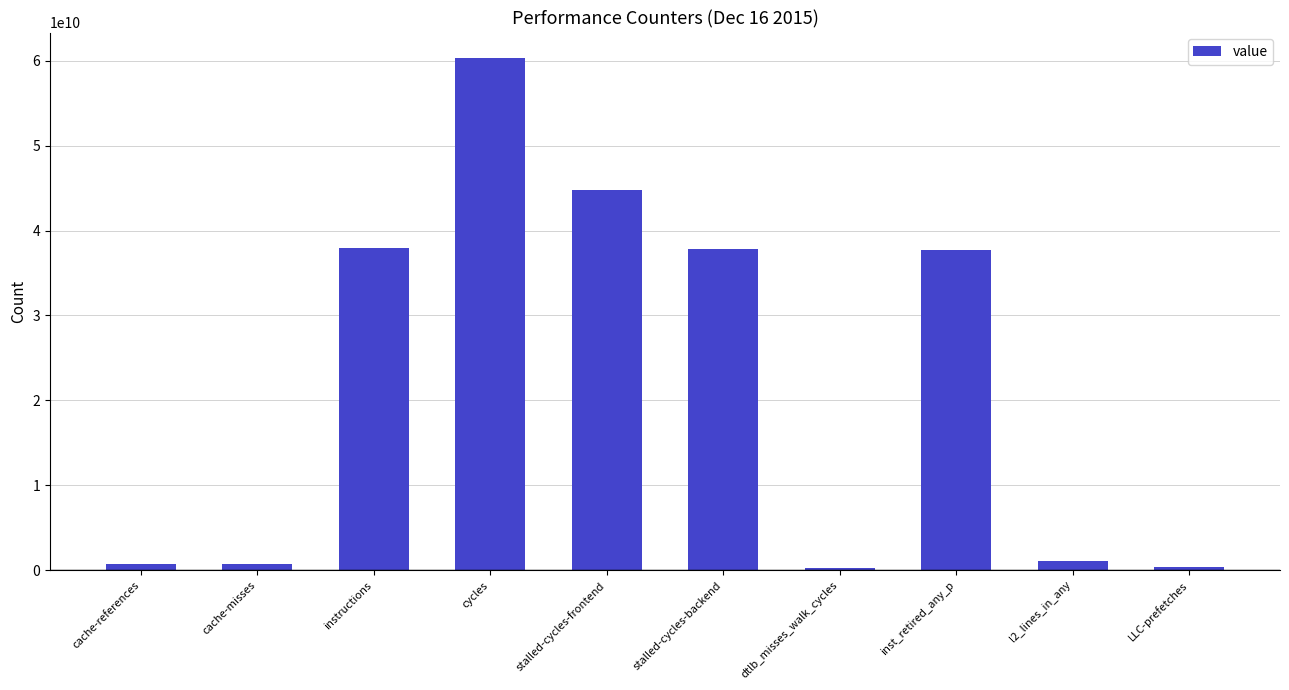

Read the value at cache-misses, to the nearest 50.

688695250